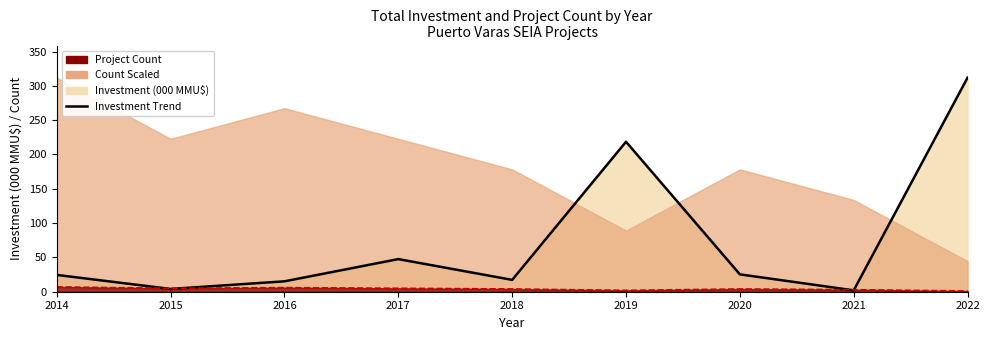

What is the average value of the Project Count Line series?

4.1